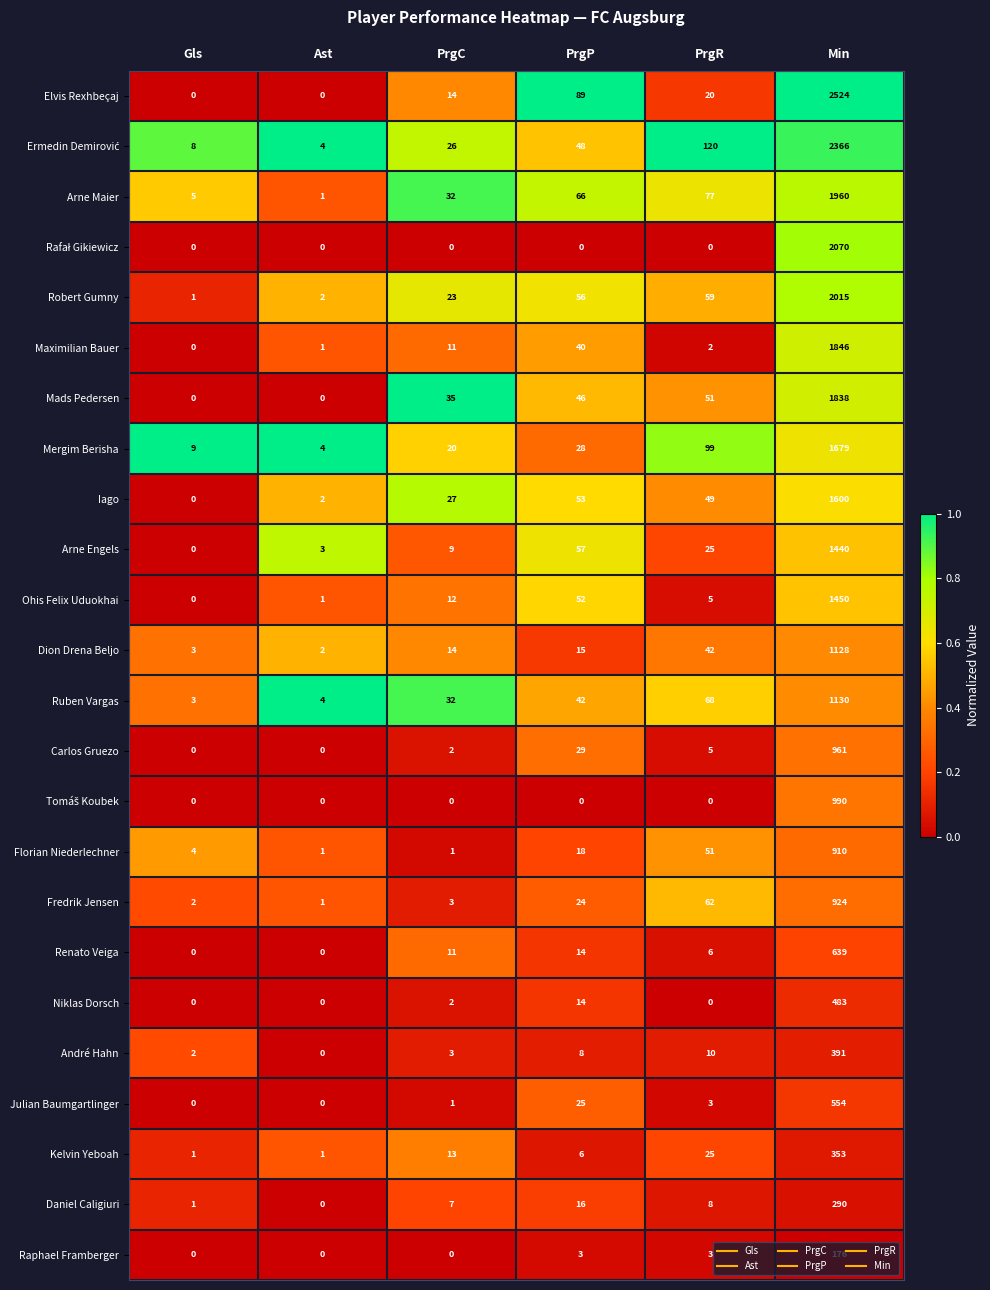

Rank the categories by Iago value from highest to lowest.

Min, PrgP, PrgR, PrgC, Ast, Gls